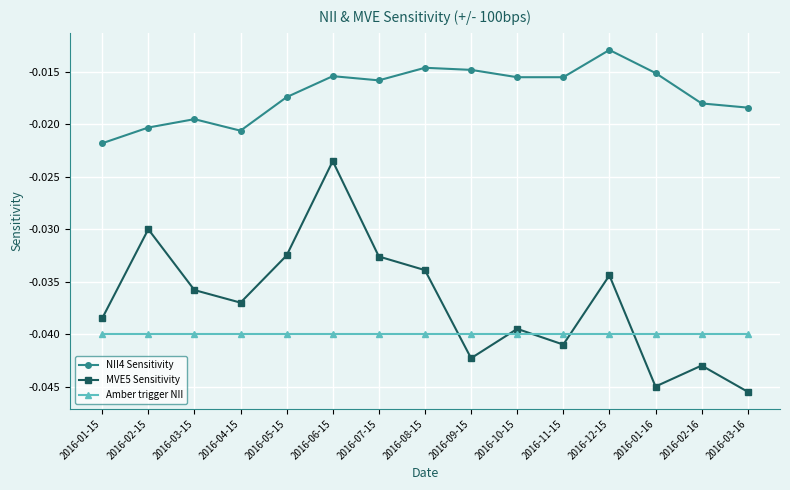

Between 2016-11-15 and 2016-02-16, which series saw the biggest shift?

NII4 Sensitivity